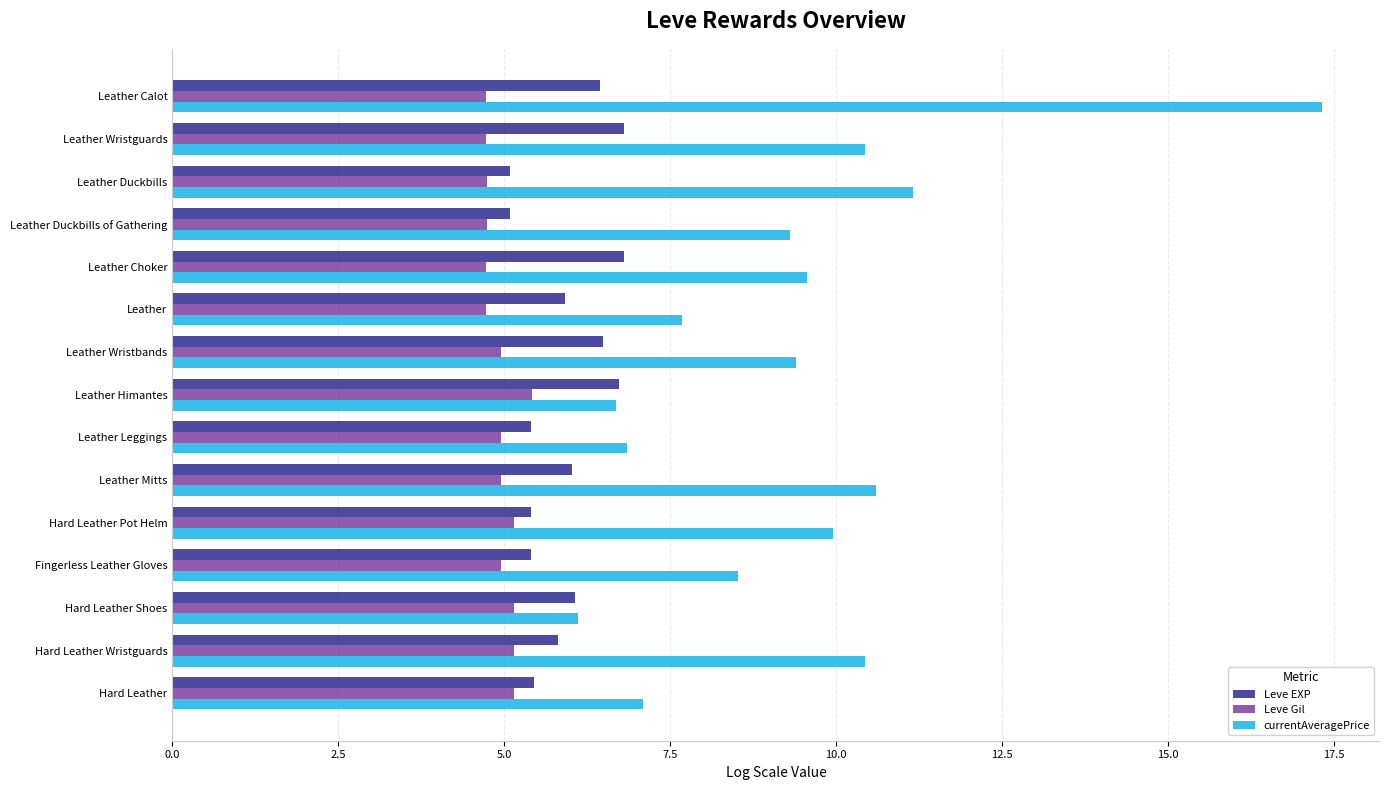

The value of currentAveragePrice at Leather is 1.8. True or false?

False